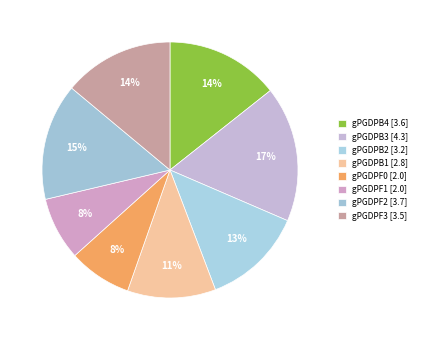

Count the number of slices in the pie.

8